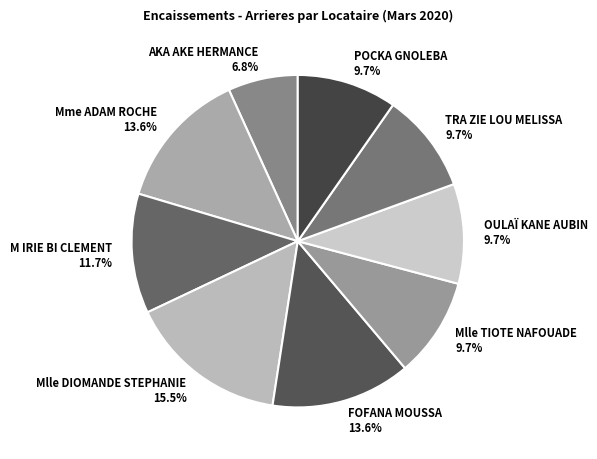

The Mlle TIOTE NAFOUADE slice represents 10% of the pie. True or false?

True